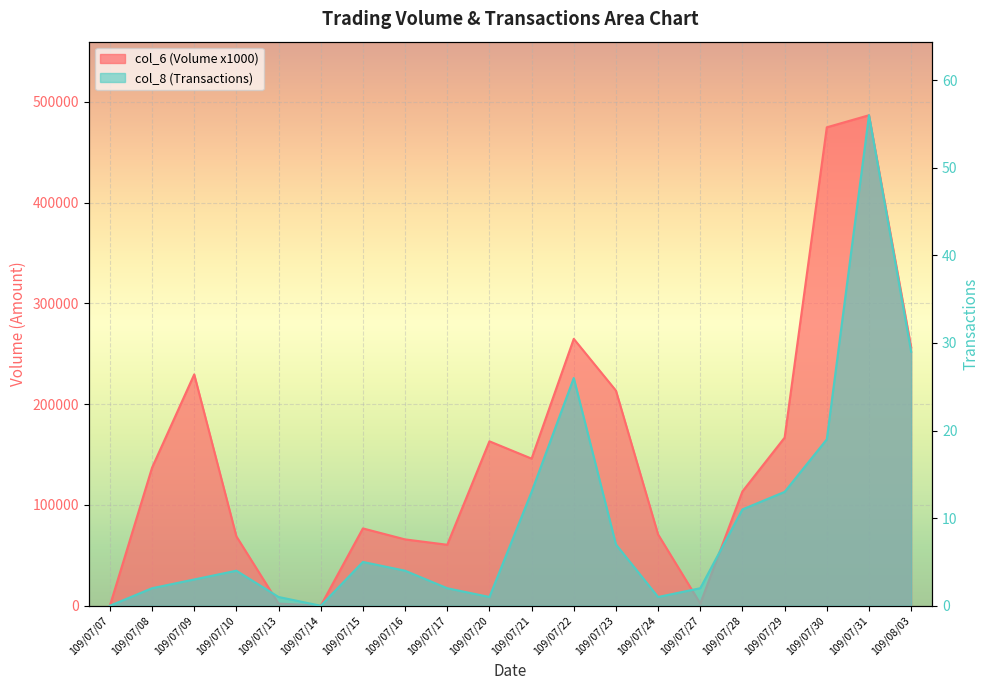

Between 109/07/14 and 109/07/17, which series saw the biggest shift?

col_6 (Volume x1000)